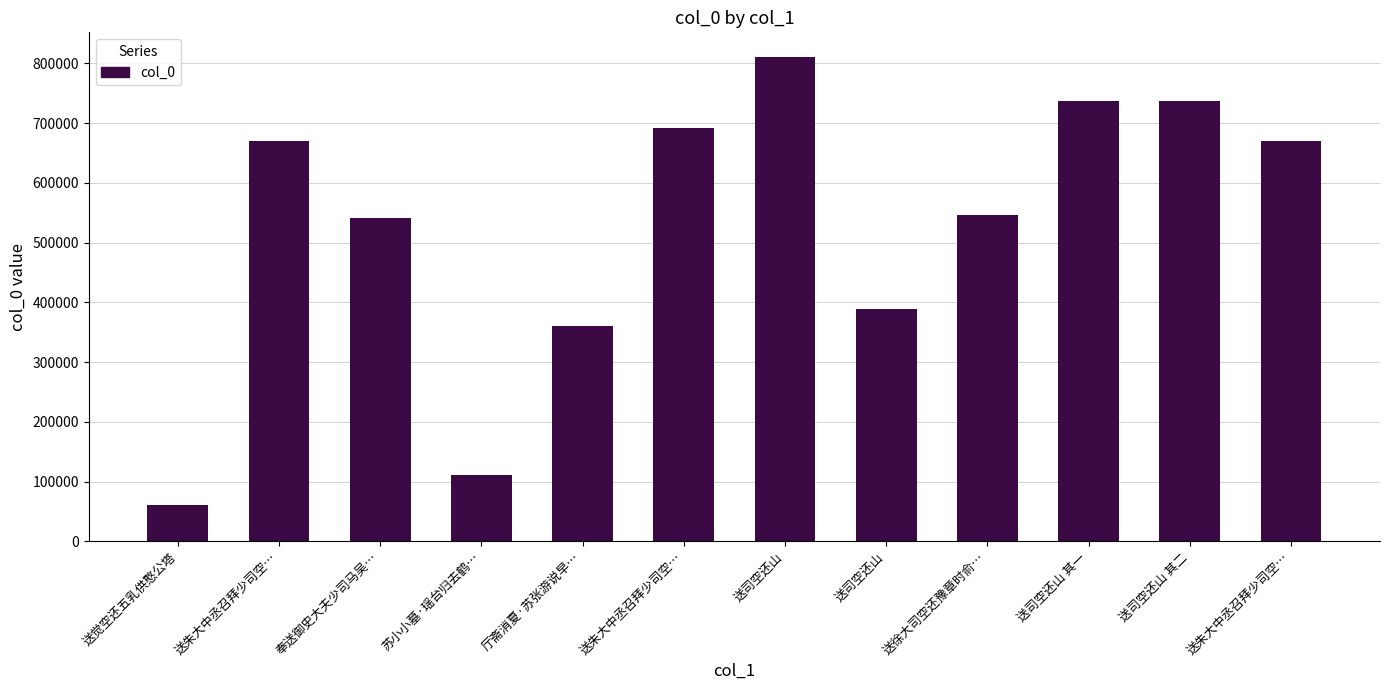

List the labels in order of value, smallest first.

送觉空还五乳供憨公塔, 苏小小墓·瑶台归去鹤…, 厅斋消夏·苏张游说早…, 送司空还山, 奉送御史大夫少司马吴…, 送徐大司空还豫章时俞…, 送朱大中丞召拜少司空…, 送朱大中丞召拜少司空…, 送朱大中丞召拜少司空…, 送司空还山 其一, 送司空还山 其二, 送司空还山